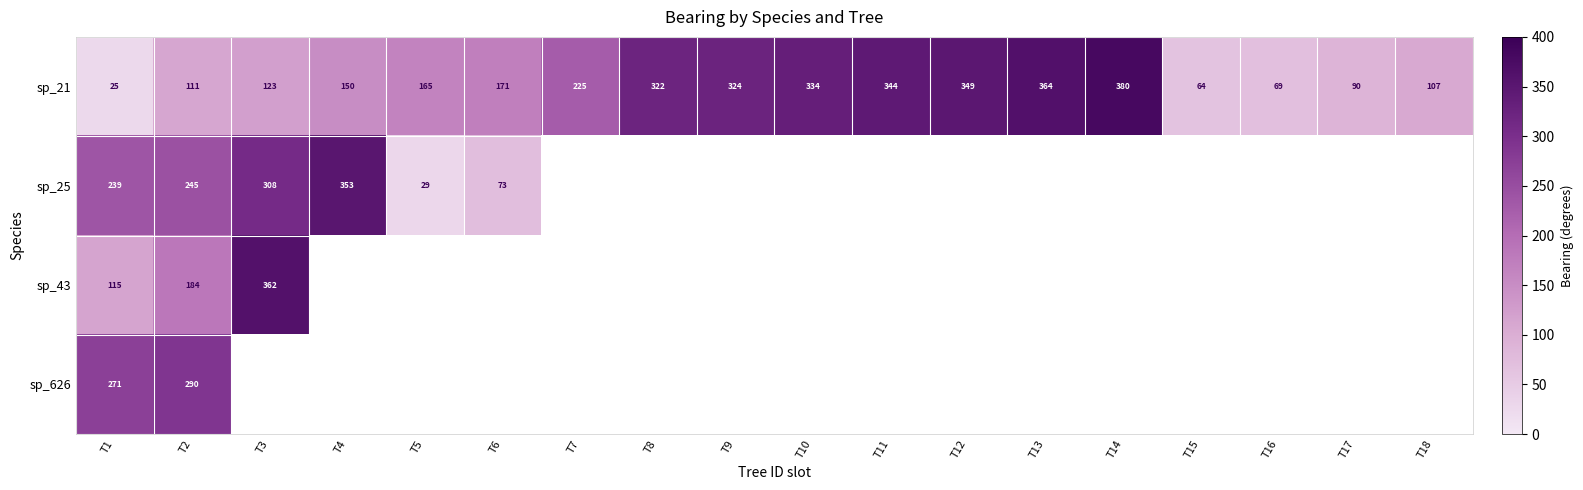

At T1, list the series in order from largest to smallest.

sp_626, sp_25, sp_43, sp_21